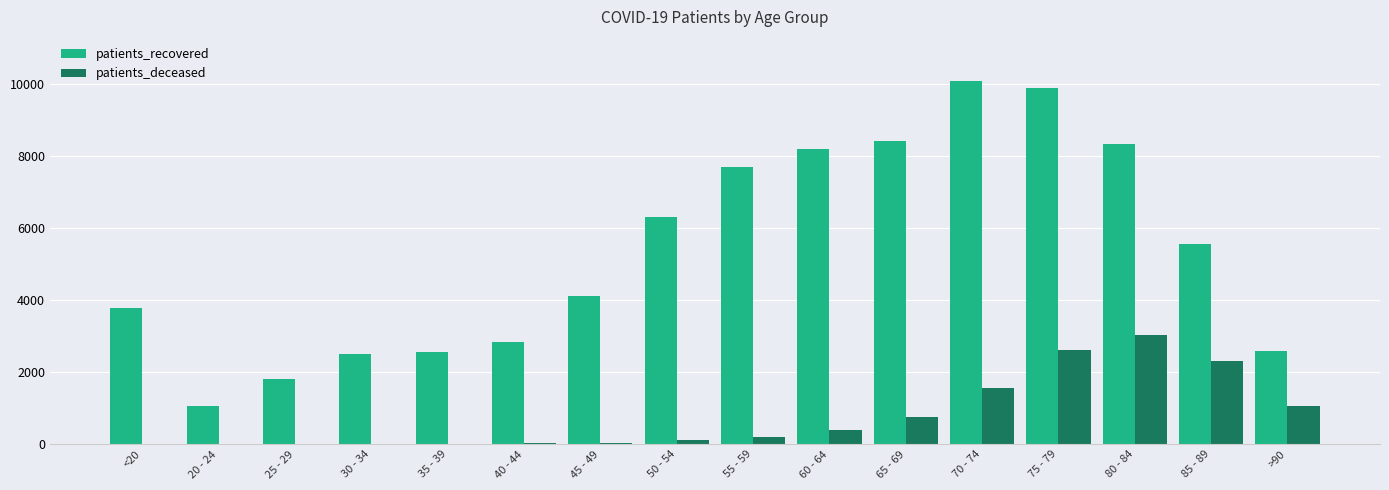

Which series has the largest total across all categories?

patients_recovered